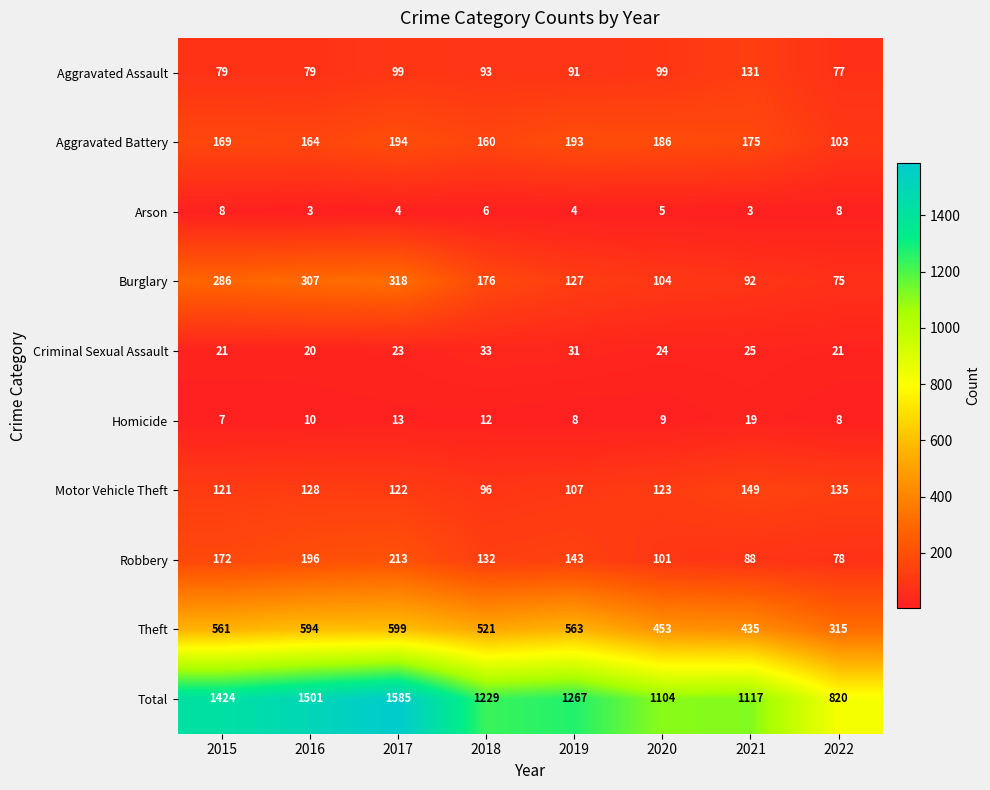

What is the spread (max minus min) of values at 2015?

1417